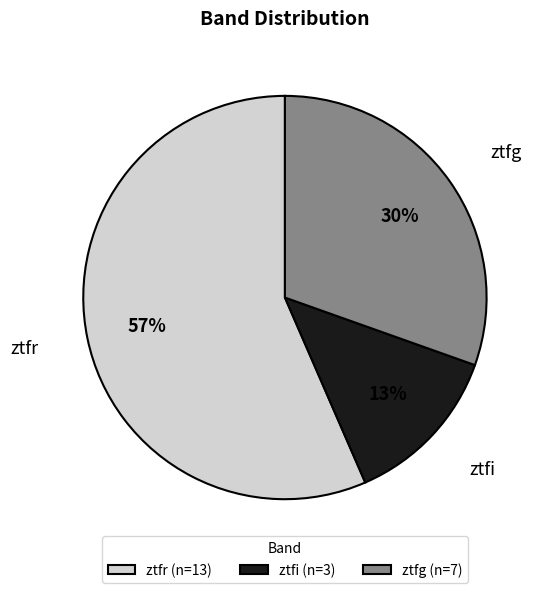

Which has a higher value, ztfr or ztfg?

ztfr